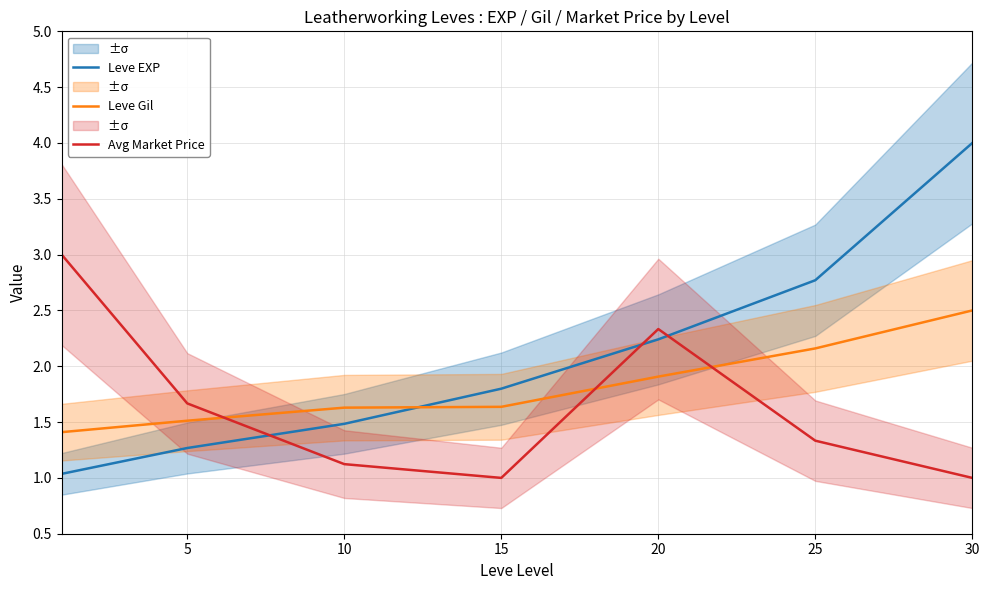

What is the sum of the Leve EXP values at 5 and 20?

3.5